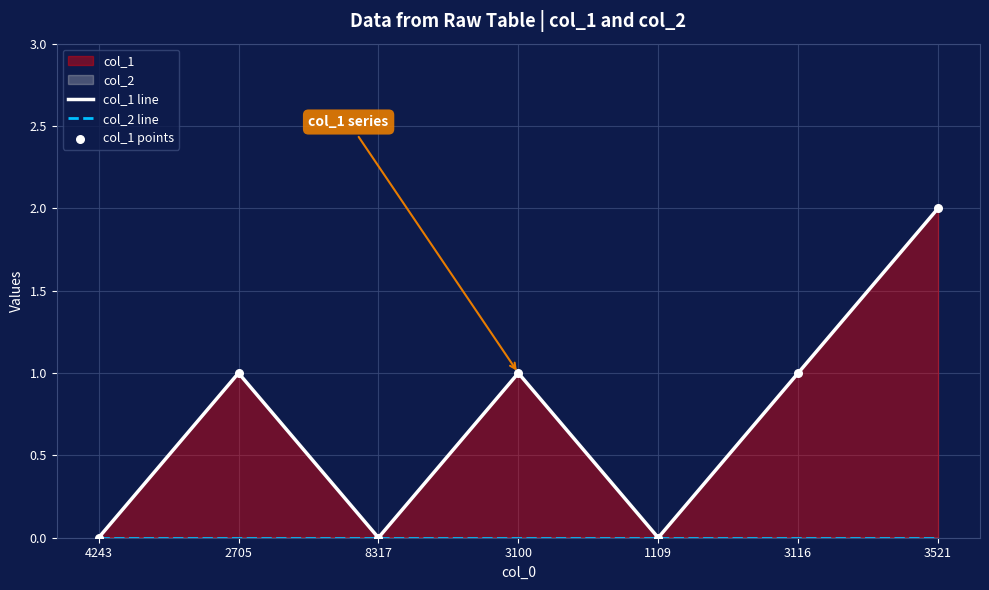

At how many categories does at least one series exceed 0?

4